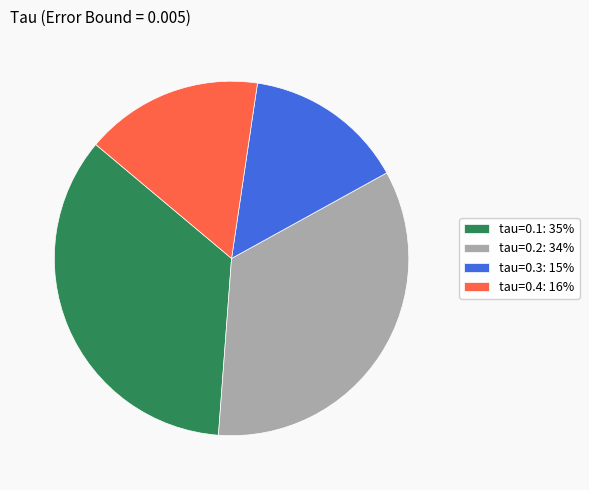

What is the largest slice in the pie chart?

tau=0.1: 35%